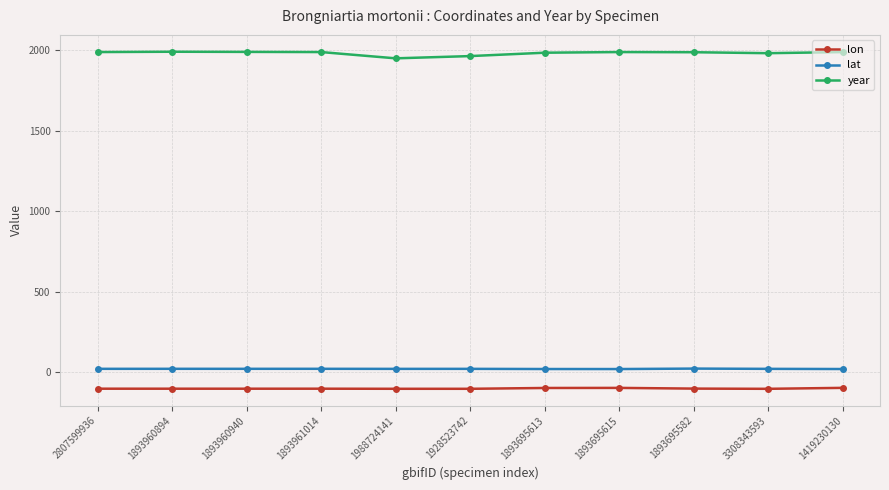

Which series has the largest range (max minus min)?

year